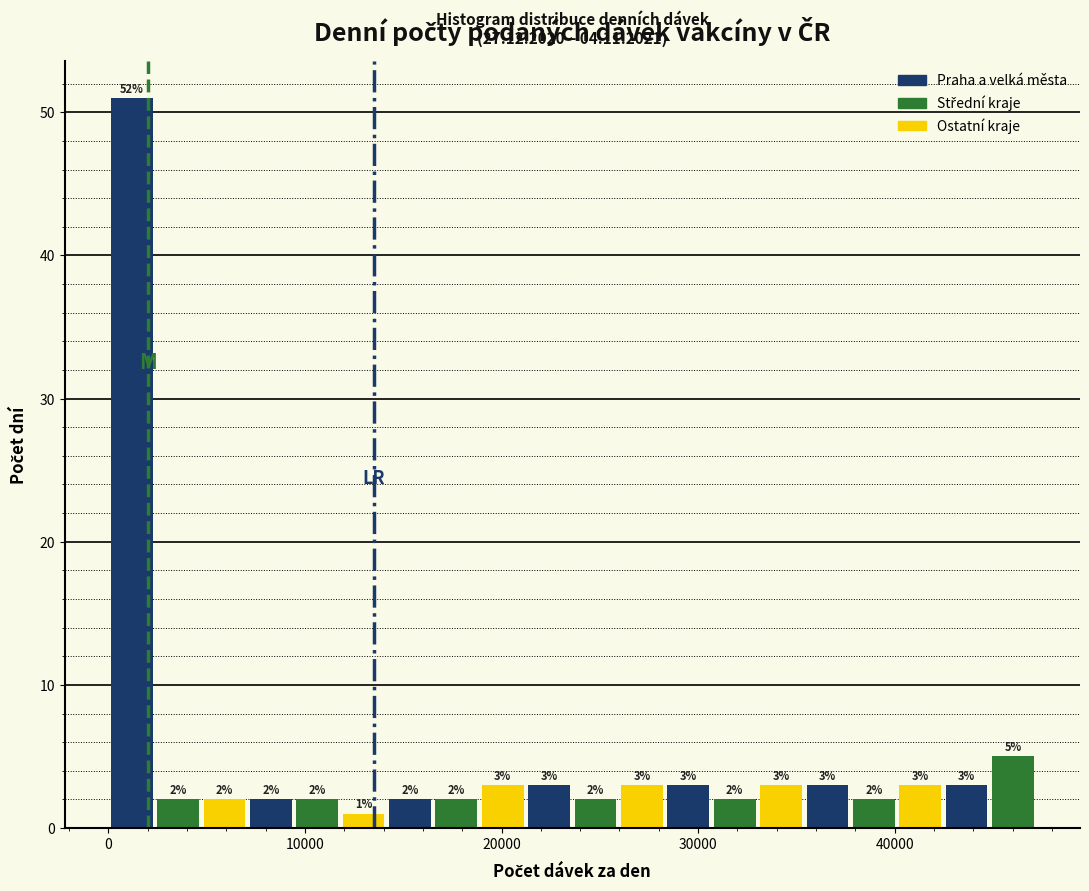

Around what value on the x-axis is the tallest bar? Give the approximate position of its centre, as read against the axis.

1000